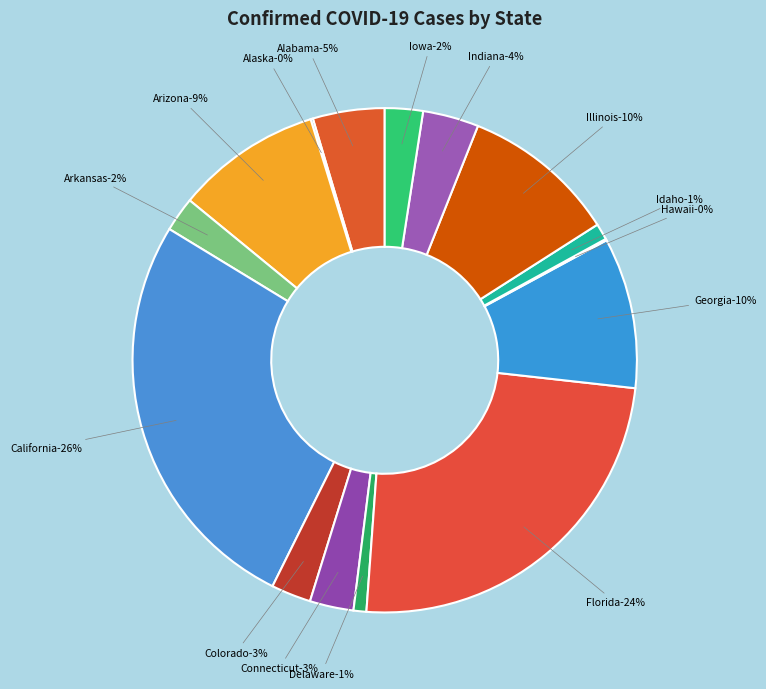

True or false: Florida accounts for 24% of the total.

True